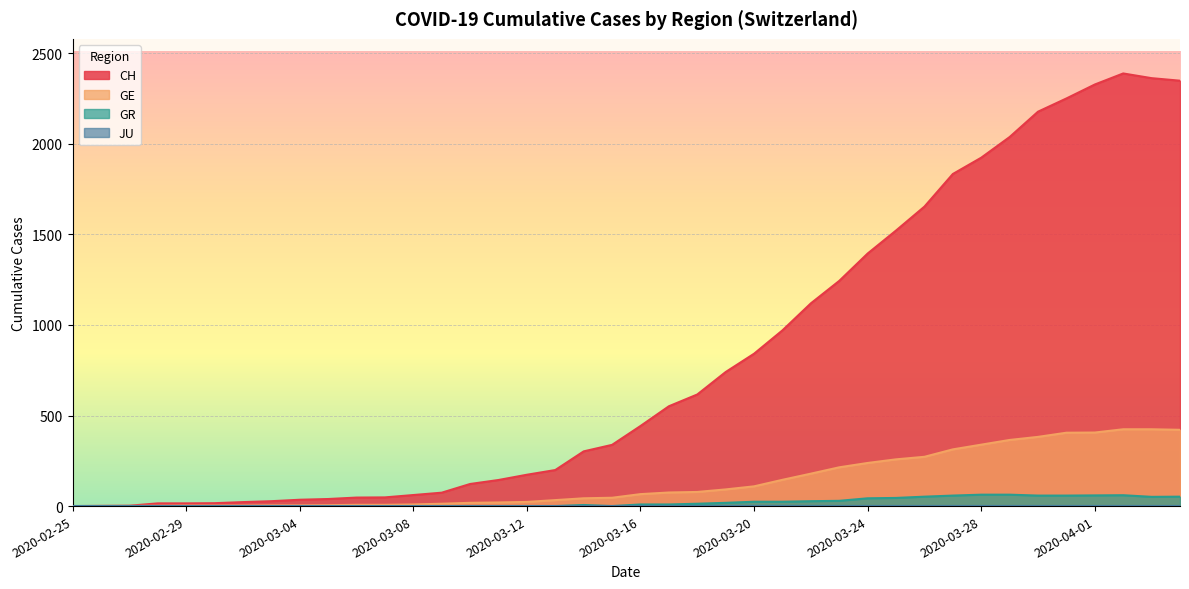

How many positive values does the GR series have?

21